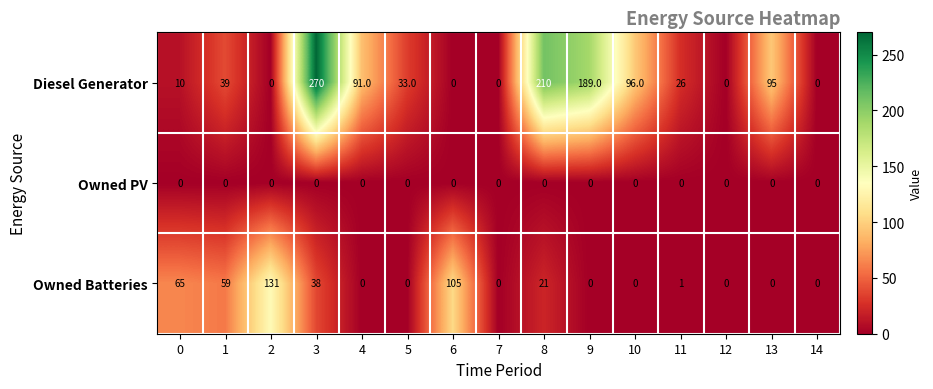

What is the maximum value for Owned Batteries?

131